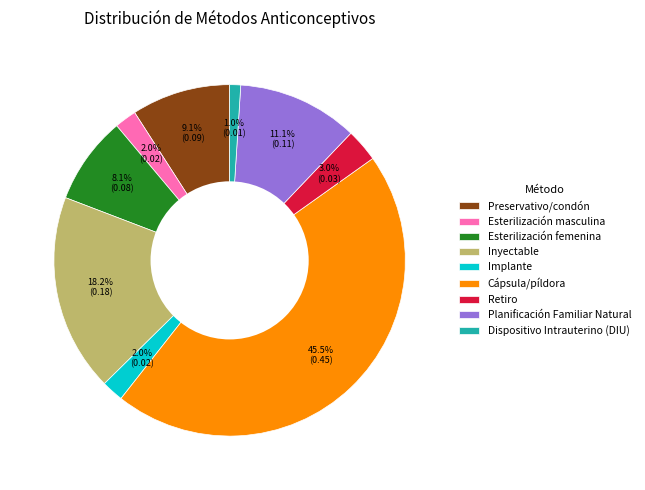

True or false: Esterilización femenina accounts for 21% of the total.

False